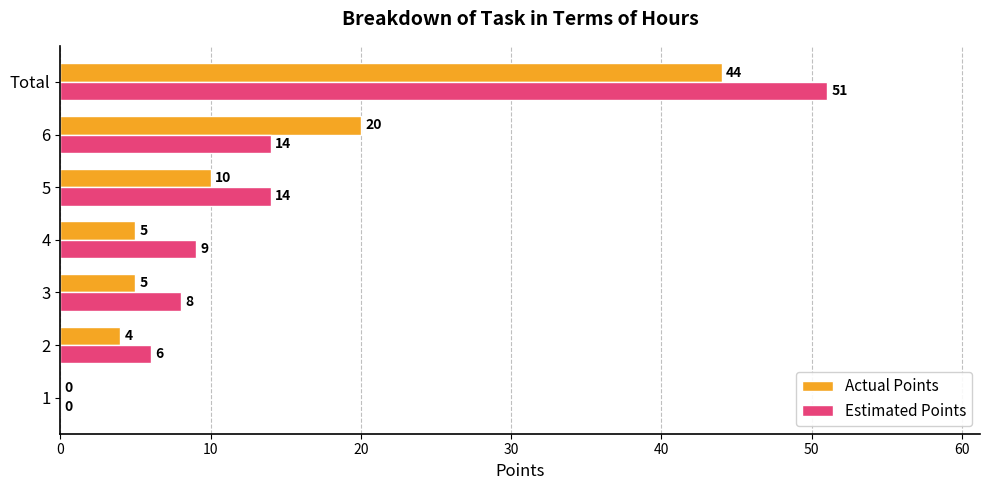

At which label is Actual Points closest to 22?

6